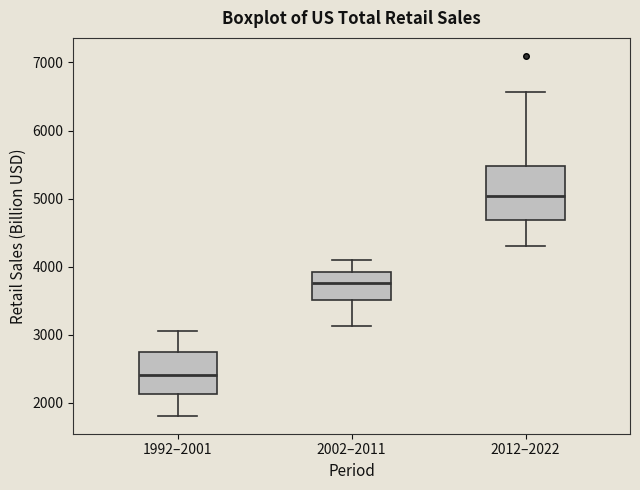

Reading left to right, transcribe this box plot: for each box, give where its median line is, the range the box spans, and where its two whiskers end, as read against the y-axis. The values are not printed on the chart, so give them approximately, as read against the axis.

1992–2001: median 2400, box 2100 to 2700, whiskers 1800 to 3100
2002–2011: median 3800, box 3500 to 3900, whiskers 3100 to 4100
2012–2022: median 5000, box 4700 to 5500, whiskers 4300 to 6600